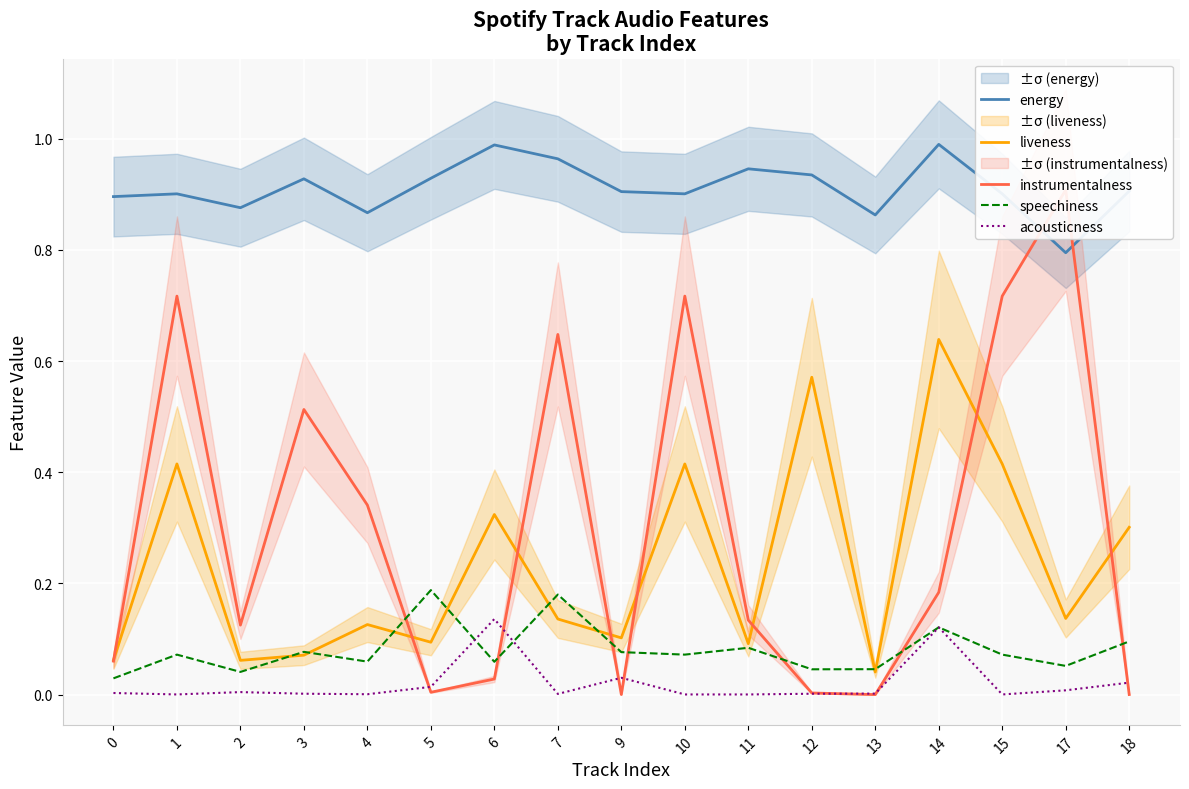

What is the difference between the highest and lowest values at 13?

0.9